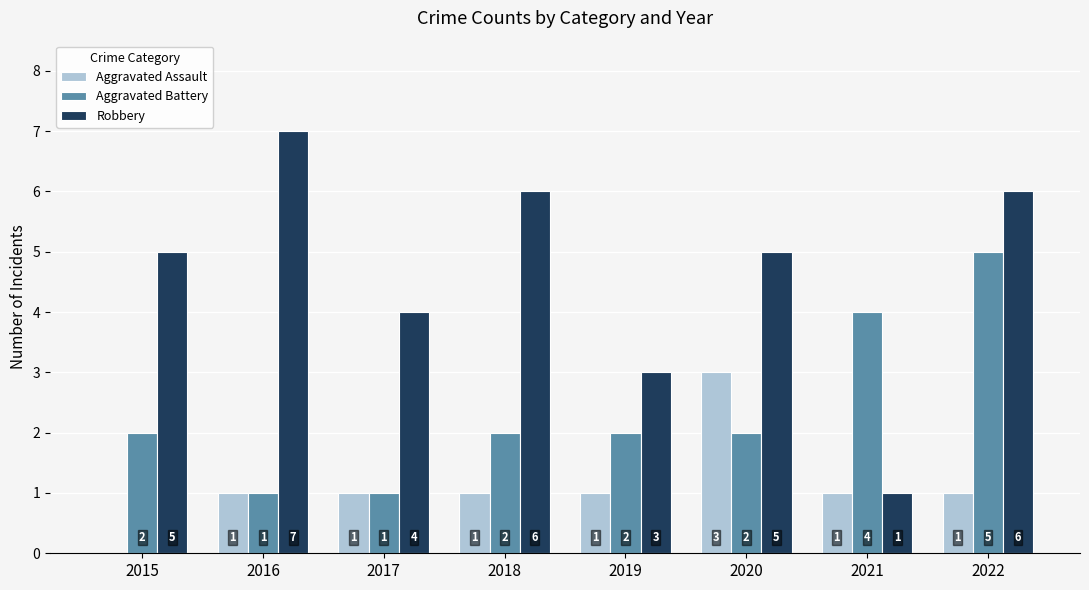

What is the approximate value of Aggravated Battery at 2022?

5